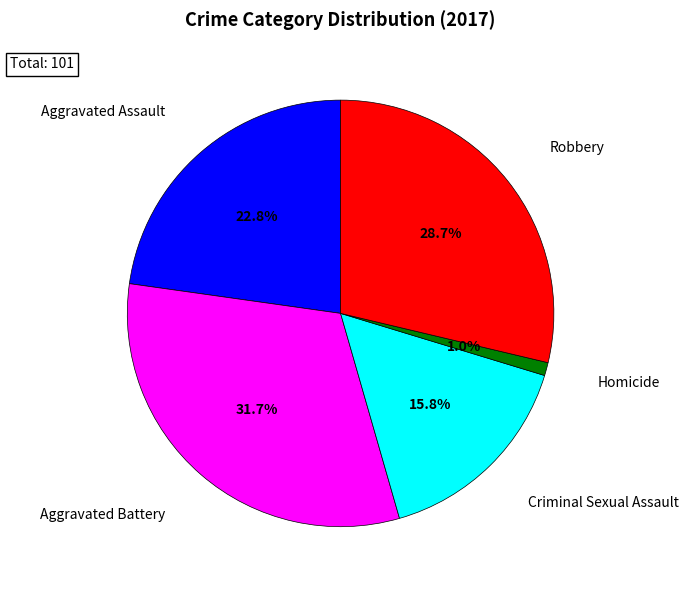

How many slices are in this pie chart?

5